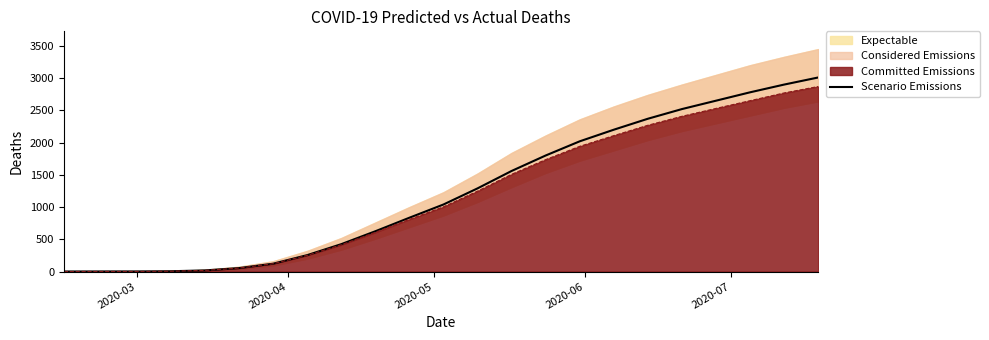

What is the maximum value for Committed Emissions?

2870